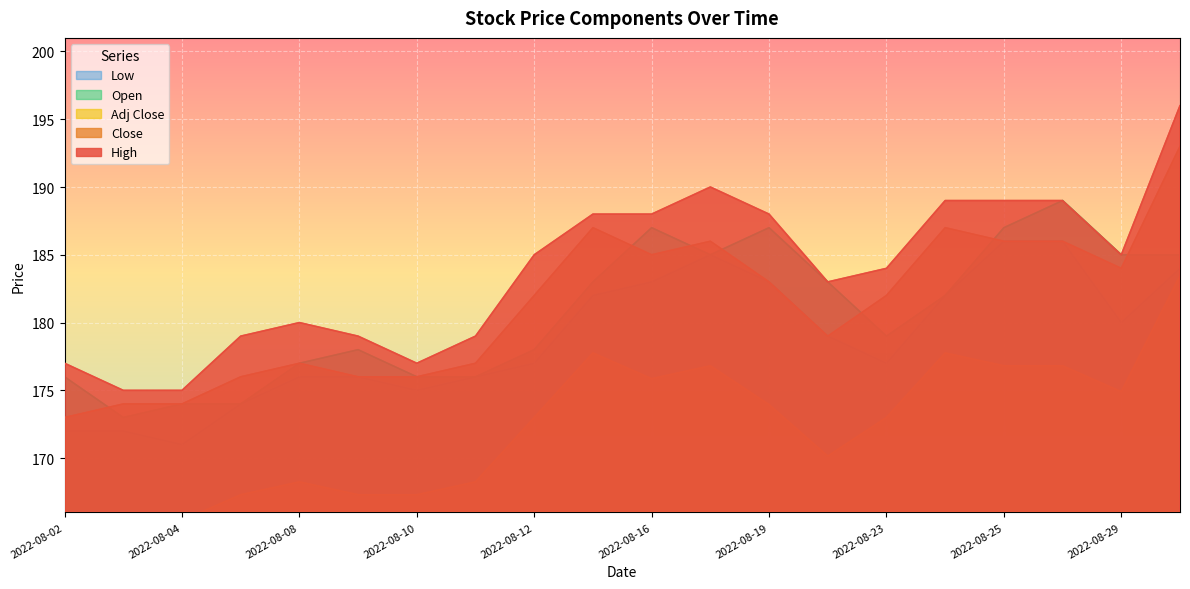

Reading left to right, transcribe all the data shown in this chart.

High: 2022-08-02=177.0	2022-08-03=175.0	2022-08-04=175.0	2022-08-05=179.0	2022-08-08=180.0	2022-08-09=179.0	2022-08-10=177.0	2022-08-11=179.0	2022-08-12=185.0	2022-08-15=188.0	2022-08-16=188.0	2022-08-18=190.0	2022-08-19=188.0	2022-08-22=183.0	2022-08-23=184.0	2022-08-24=189.0	2022-08-25=189.0	2022-08-26=189.0	2022-08-29=185.0	2022-08-30=196.0
Close: 2022-08-02=173.0	2022-08-03=174.0	2022-08-04=174.0	2022-08-05=176.0	2022-08-08=177.0	2022-08-09=176.0	2022-08-10=176.0	2022-08-11=177.0	2022-08-12=182.0	2022-08-15=187.0	2022-08-16=185.0	2022-08-18=186.0	2022-08-19=183.0	2022-08-22=179.0	2022-08-23=182.0	2022-08-24=187.0	2022-08-25=186.0	2022-08-26=186.0	2022-08-29=184.0	2022-08-30=193.0
Adj Close: 2022-08-02=164.4	2022-08-03=165.4	2022-08-04=165.4	2022-08-05=167.3	2022-08-08=168.2	2022-08-09=167.3	2022-08-10=167.3	2022-08-11=168.2	2022-08-12=173.0	2022-08-15=177.8	2022-08-16=175.9	2022-08-18=176.8	2022-08-19=173.9	2022-08-22=170.2	2022-08-23=173.0	2022-08-24=177.8	2022-08-25=176.8	2022-08-26=176.8	2022-08-29=174.9	2022-08-30=183.5
Open: 2022-08-02=176.0	2022-08-03=173.0	2022-08-04=174.0	2022-08-05=174.0	2022-08-08=177.0	2022-08-09=178.0	2022-08-10=176.0	2022-08-11=176.0	2022-08-12=178.0	2022-08-15=183.0	2022-08-16=187.0	2022-08-18=185.0	2022-08-19=187.0	2022-08-22=183.0	2022-08-23=179.0	2022-08-24=182.0	2022-08-25=187.0	2022-08-26=189.0	2022-08-29=185.0	2022-08-30=185.0
Low: 2022-08-02=172.0	2022-08-03=172.0	2022-08-04=171.0	2022-08-05=174.0	2022-08-08=176.0	2022-08-09=176.0	2022-08-10=175.0	2022-08-11=176.0	2022-08-12=177.0	2022-08-15=182.0	2022-08-16=183.0	2022-08-18=185.0	2022-08-19=183.0	2022-08-22=179.0	2022-08-23=177.0	2022-08-24=182.0	2022-08-25=186.0	2022-08-26=186.0	2022-08-29=180.0	2022-08-30=184.0